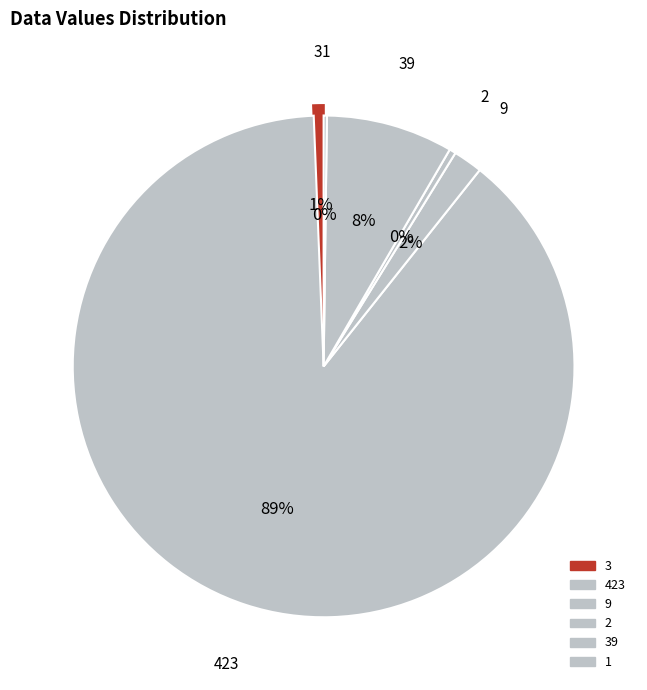

Is there any slice that represents more than half of the pie?

Yes